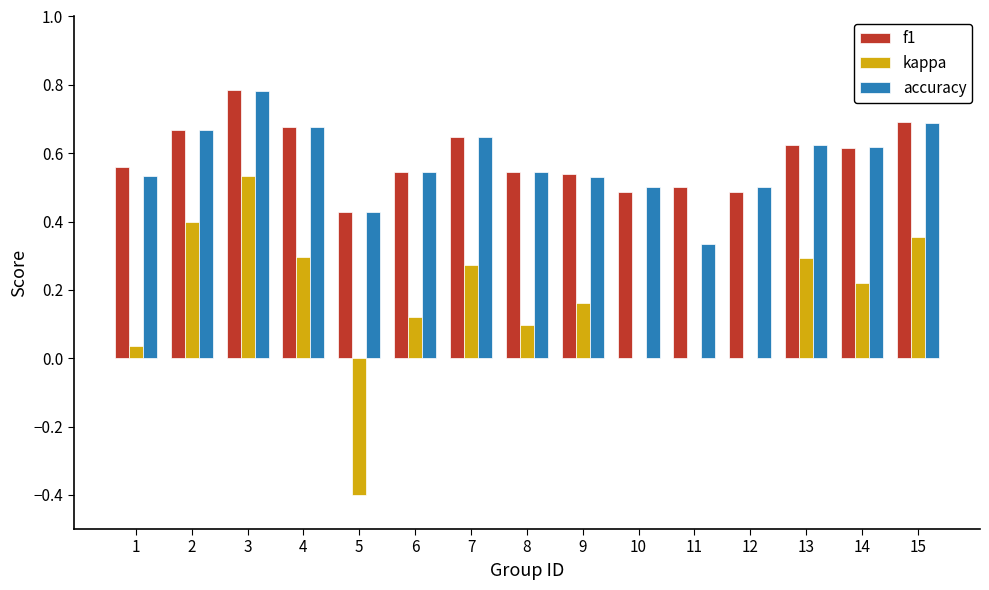

What is the sum of the accuracy values at 7 and 9?

1.2